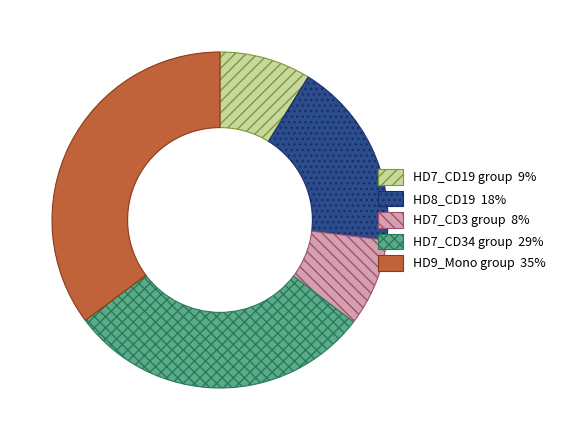

Does any single category account for the majority?

No